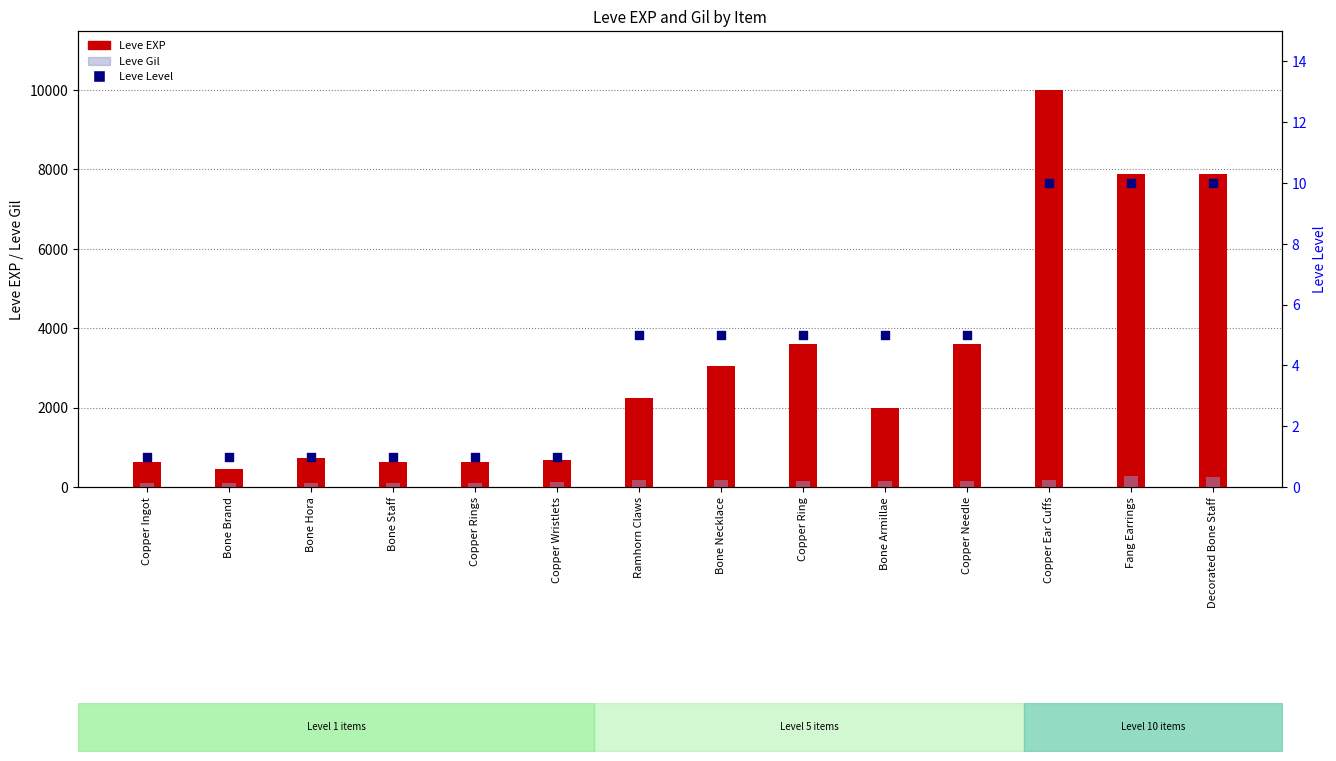

What is the total value across all series at Bone Brand?

563